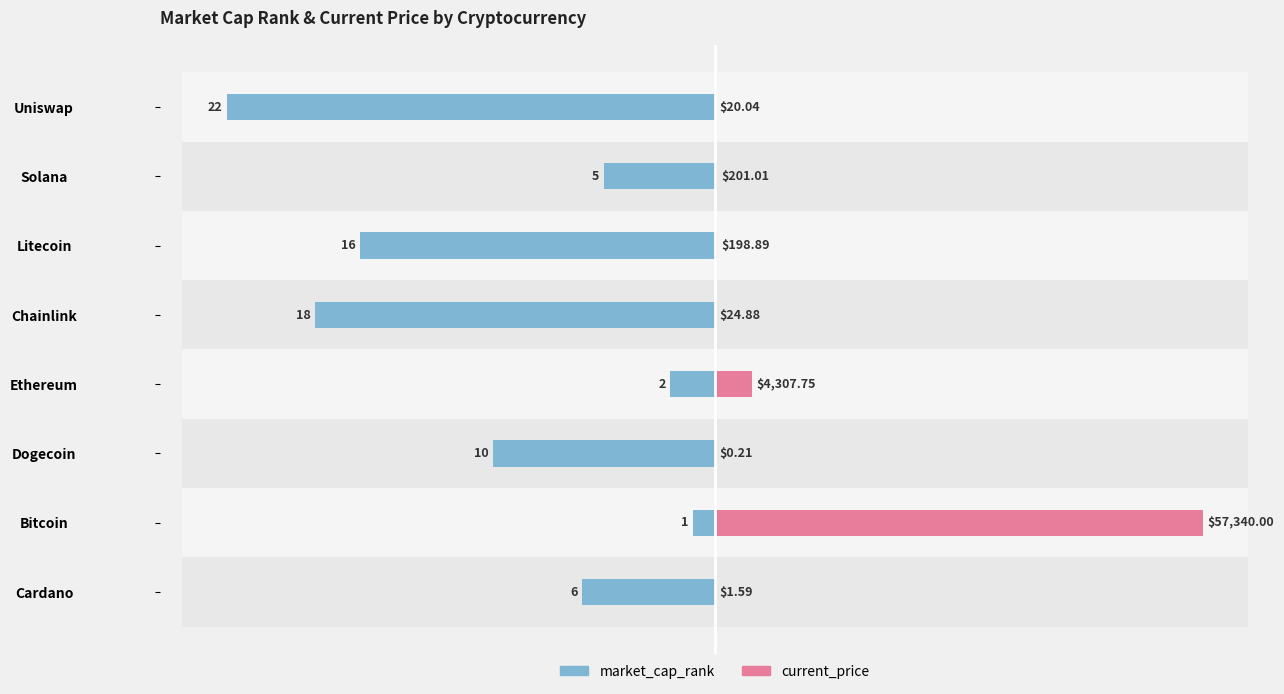

Which series has the largest range (max minus min)?

current_price